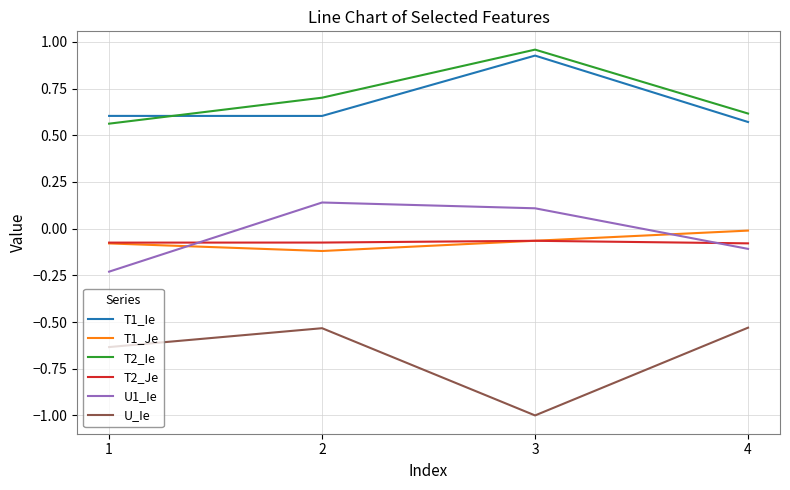

Which series has the widest spread of values?

U_Ie